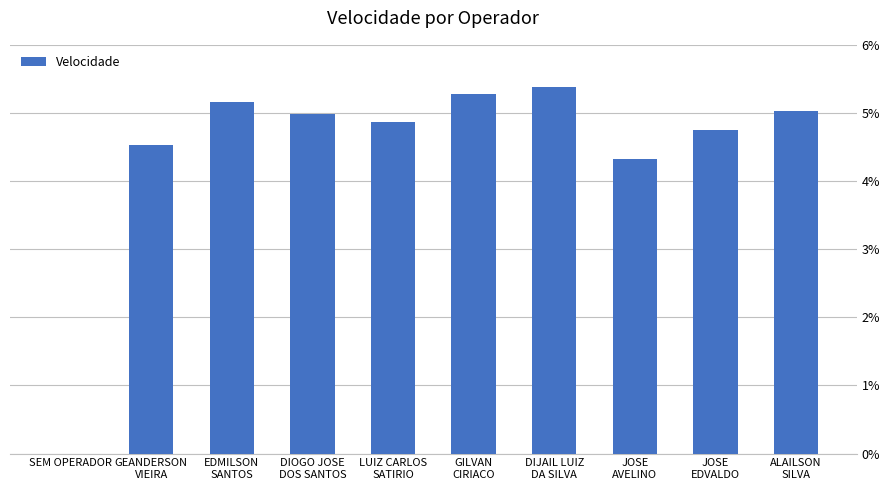

Reading left to right, transcribe all the data shown in this chart.

SEM OPERADOR=0.0	GEANDERSON
VIEIRA=4.5	EDMILSON
SANTOS=5.2	DIOGO JOSE
DOS SANTOS=5.0	LUIZ CARLOS
SATIRIO=4.9	GILVAN
CIRIACO=5.3	DIJAIL LUIZ
DA SILVA=5.4	JOSE
AVELINO=4.3	JOSE
EDVALDO=4.7	ALAILSON
SILVA=5.0